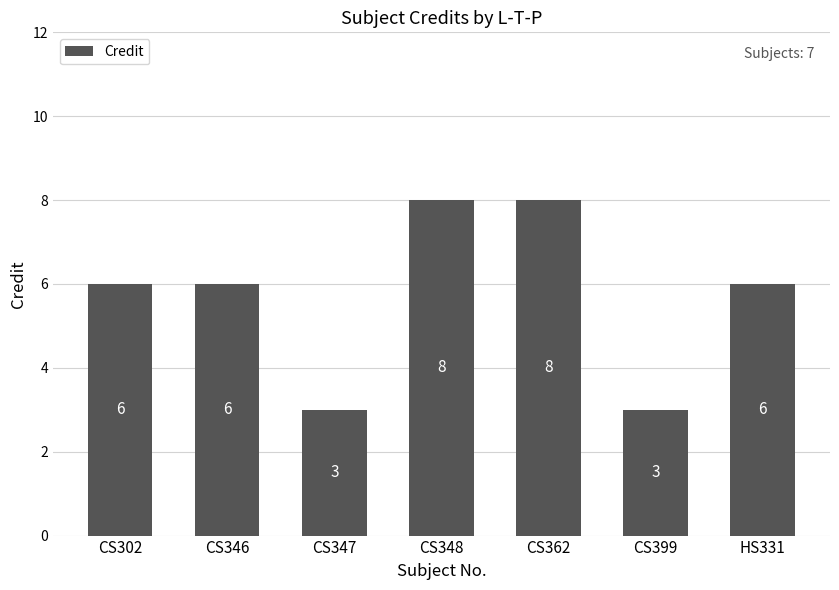

How many categories are shown in the chart?

7